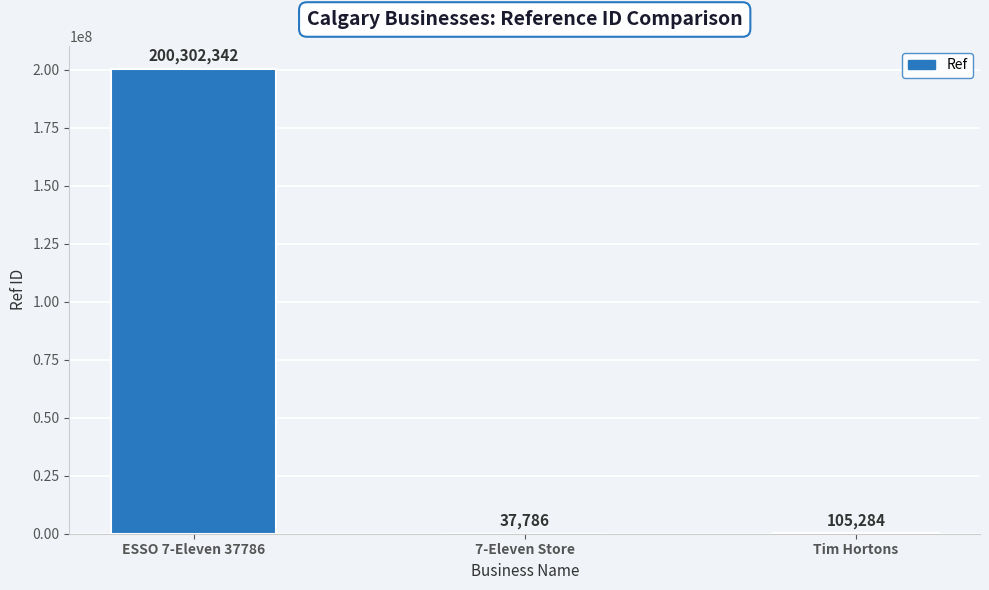

The value at ESSO 7-Eleven 37786 is 200302342. True or false?

True